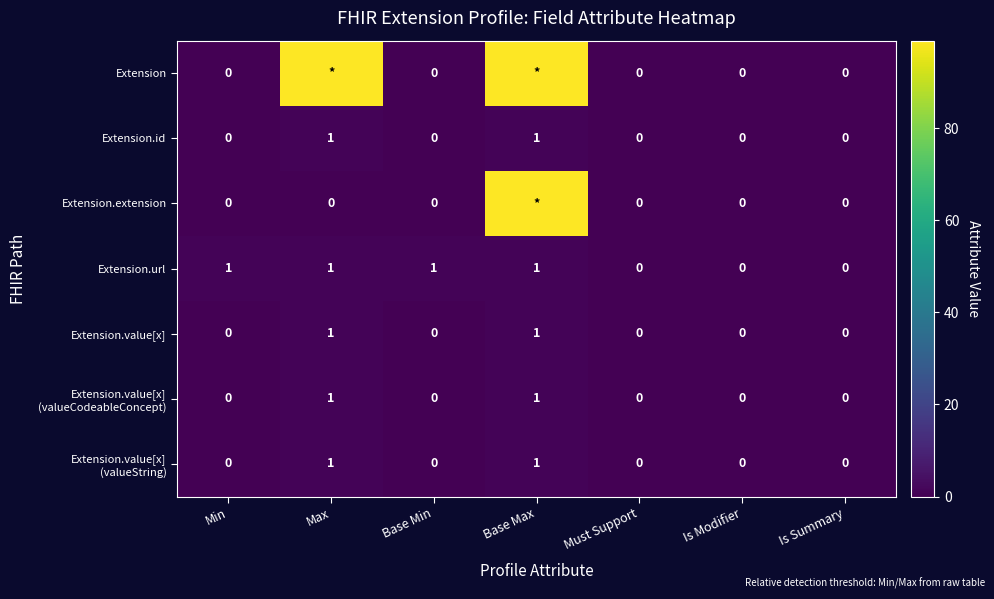

At how many categories does at least one series exceed 88?

2